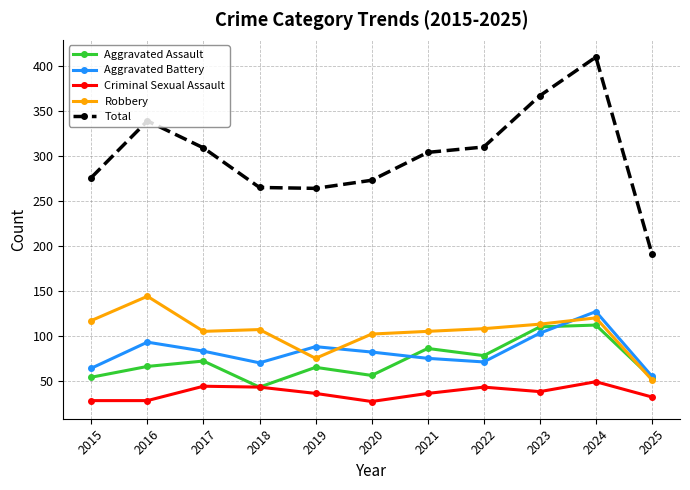

How many distinct data groups are displayed?

5